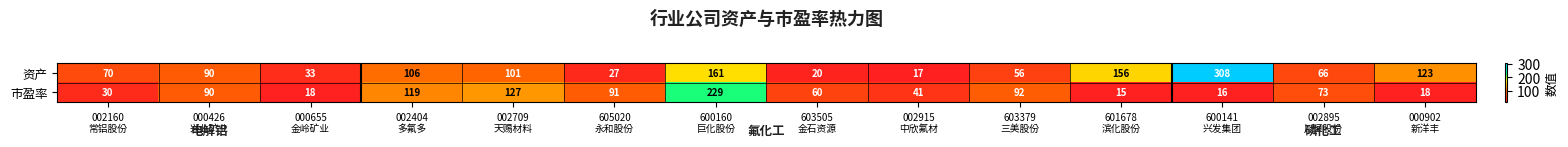

Which series has the largest range (max minus min)?

资产